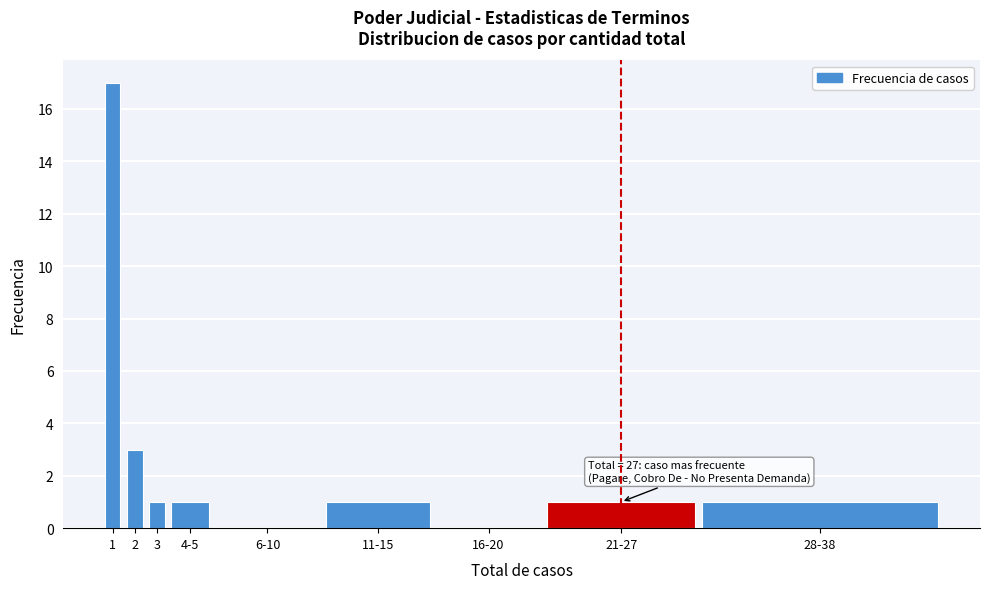

Reading left to right, transcribe all the data shown in this chart.

1=17	2=3	3=1	4-5=1	6-10=0	11-15=1	16-20=0	21-27=1	28-38=1